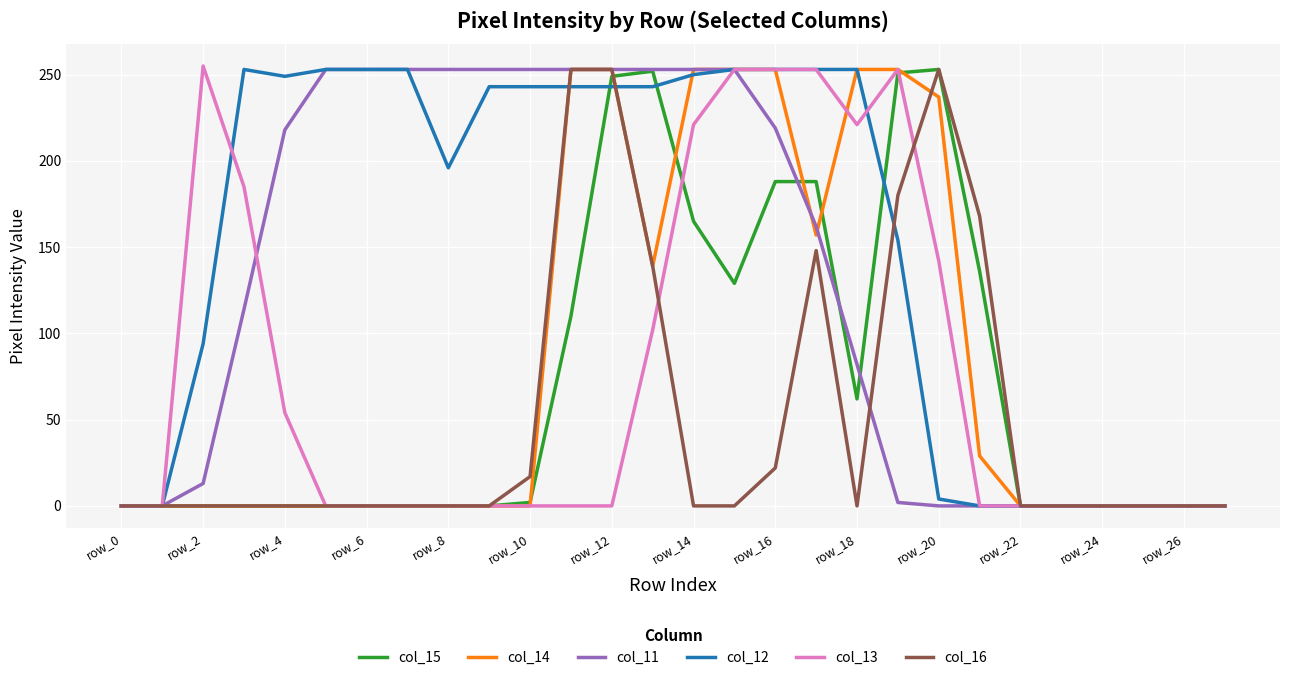

Which series has the largest total across all categories?

col_12